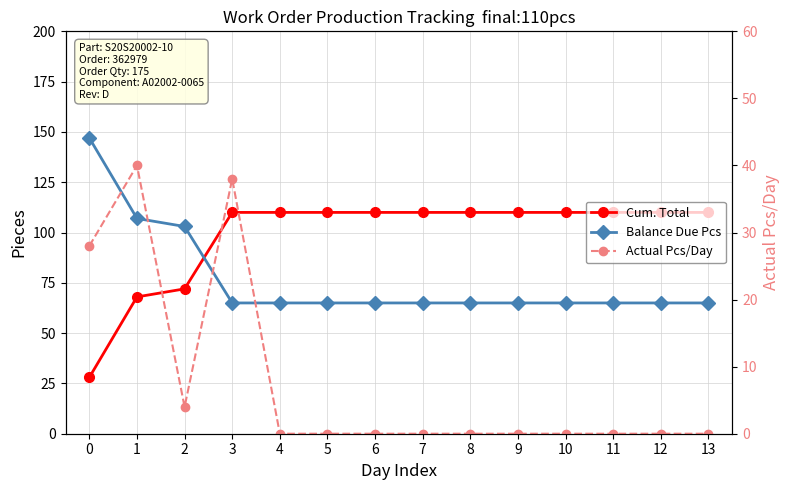

True or false: Actual Pcs/Day and Balance Due Pcs intersect in this chart.

False